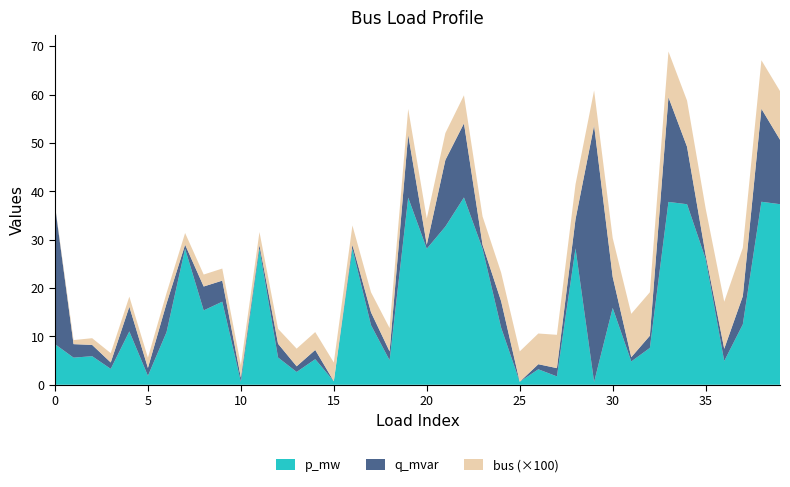

Reading right to left, transcribe all the data shown in this chart.

p_mw: 39=37.3	38=37.8	37=12.5	36=4.9	35=26.0	34=37.3	33=37.8	32=7.6	31=4.8	30=15.9	29=0.6	28=28.2	27=1.7	26=3.2	25=0.6	24=11.8	23=28.1	22=38.7	21=32.7	20=28.1	19=38.7	18=5.1	17=12.3	16=28.1	15=0.7	14=5.3	13=2.6	12=5.6	11=28.1	10=0.6	9=17.2	8=15.4	7=28.1	6=10.9	5=1.9	4=11.0	3=3.3	2=5.9	1=5.6	0=8.4
q_mvar: 39=13.3	38=19.2	37=5.8	36=2.5	35=0.8	34=11.9	33=21.6	32=2.5	31=0.9	30=6.4	29=53.0	28=6.0	27=1.7	26=1.1	25=0.0	24=5.5	23=0.8	22=15.3	21=13.8	20=0.8	19=13.0	18=1.8	17=2.6	16=0.8	15=0.0	14=1.9	13=1.2	12=2.8	11=0.8	10=0.8	9=4.3	8=4.9	7=0.8	6=5.9	5=1.6	4=5.1	3=1.3	2=2.3	1=2.8	0=28.7
bus: 39=1006.0	38=1003.0	37=1000.0	36=973.0	35=960.0	34=954.0	33=945.0	32=899.0	31=897.0	30=804.0	29=724.0	28=722.0	27=689.0	26=635.0	25=628.0	24=592.0	23=586.0	22=580.0	21=557.0	20=542.0	19=534.0	18=482.0	17=415.0	16=400.0	15=388.0	14=370.0	13=365.0	12=309.0	11=268.0	10=261.0	9=250.0	8=247.0	7=242.0	6=215.0	5=212.0	4=208.0	3=193.0	2=139.0	1=84.0	0=12.0